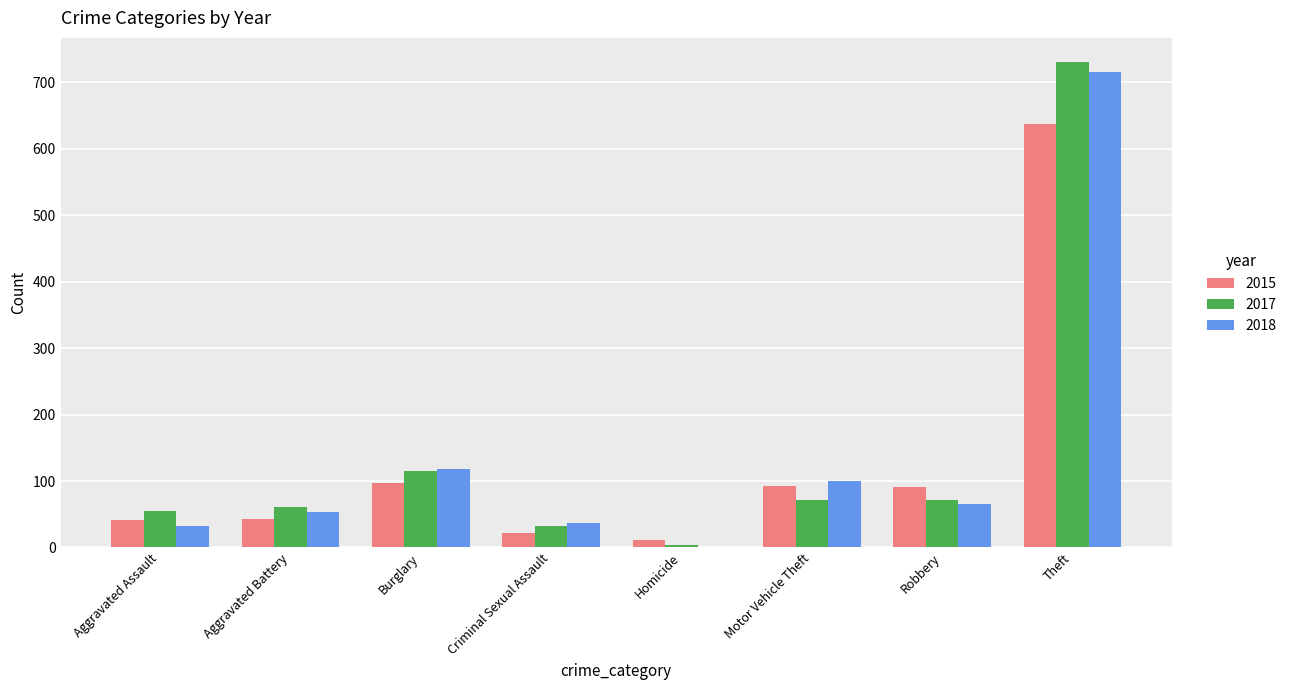

What is the sum of all 2018 values?

1123